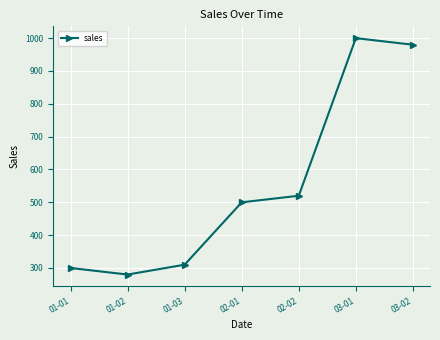

What position from the right is 01-03?

5